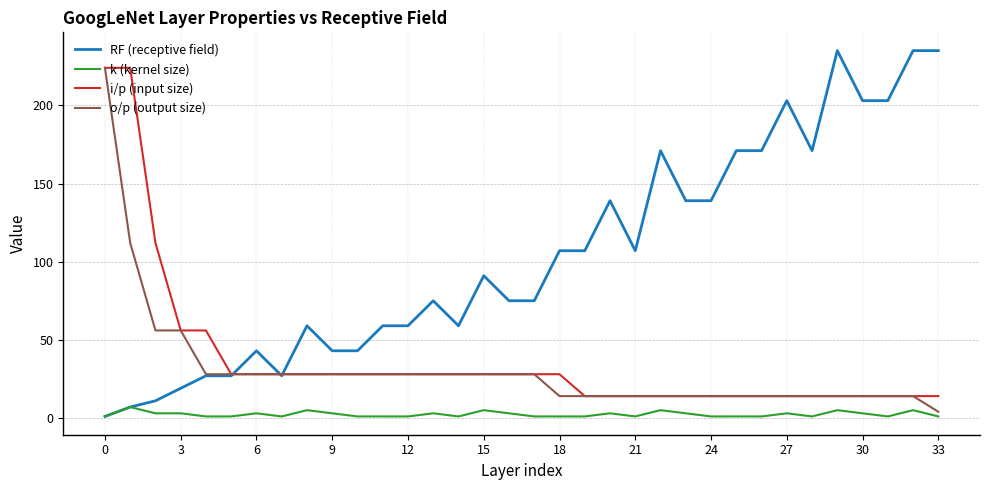

How many distinct data groups are displayed?

4